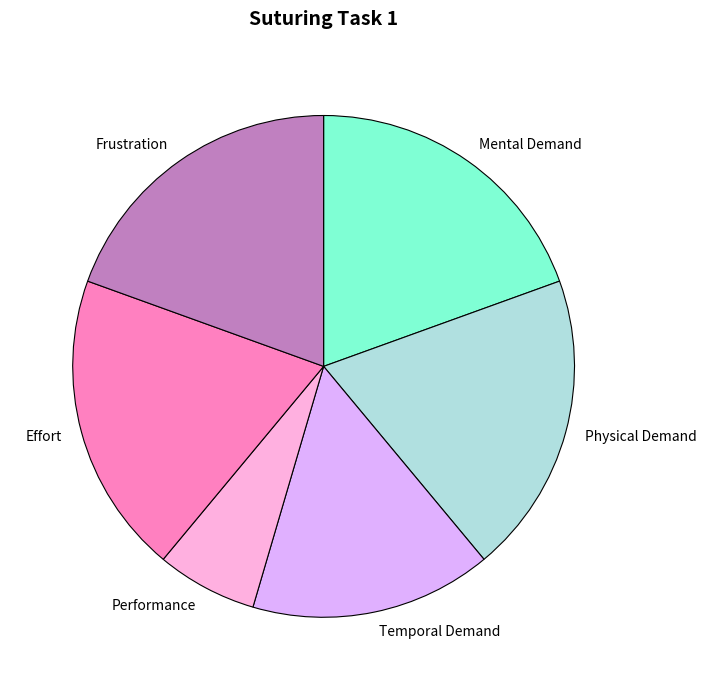

How many slices are in this pie chart?

6